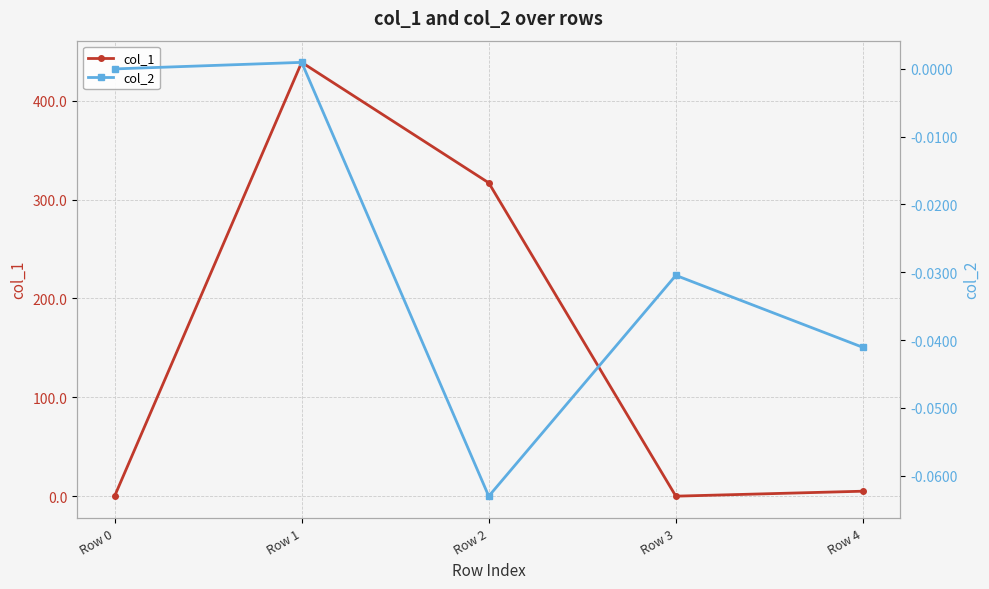

True or false: col_1 and col_2 intersect in this chart.

False